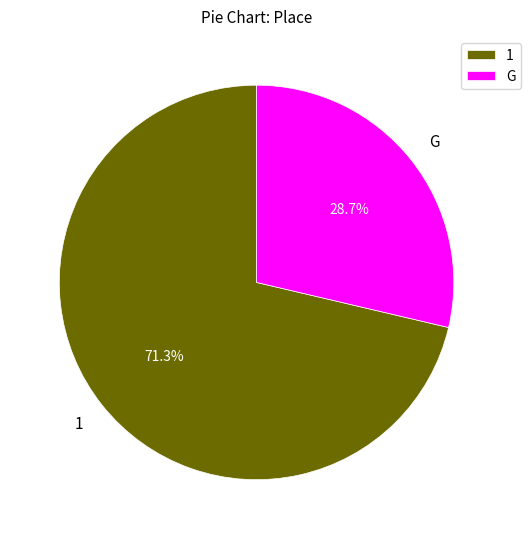

To the nearest percent, what percentage of the pie is G?

29%